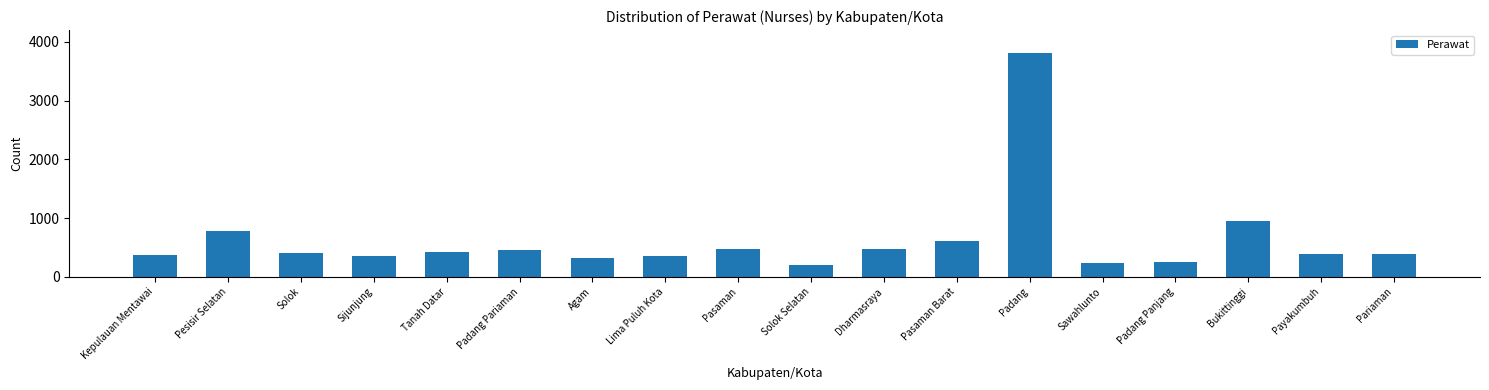

What is the difference between the values at Agam and Pesisir Selatan?

451